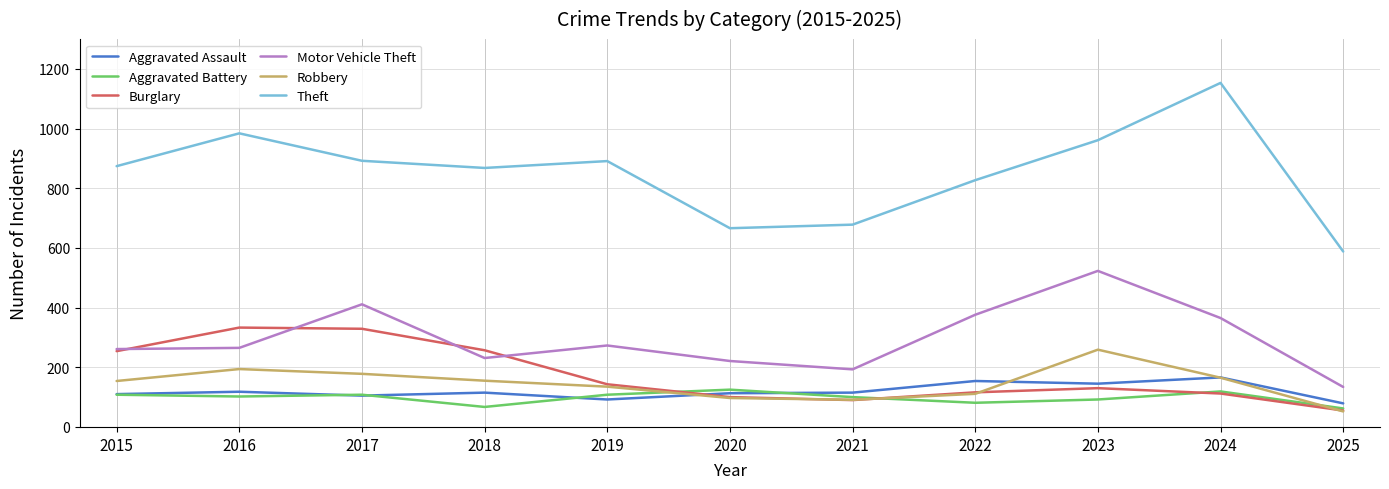

List the series in order of their peak value, highest first.

Theft, Motor Vehicle Theft, Burglary, Robbery, Aggravated Assault, Aggravated Battery